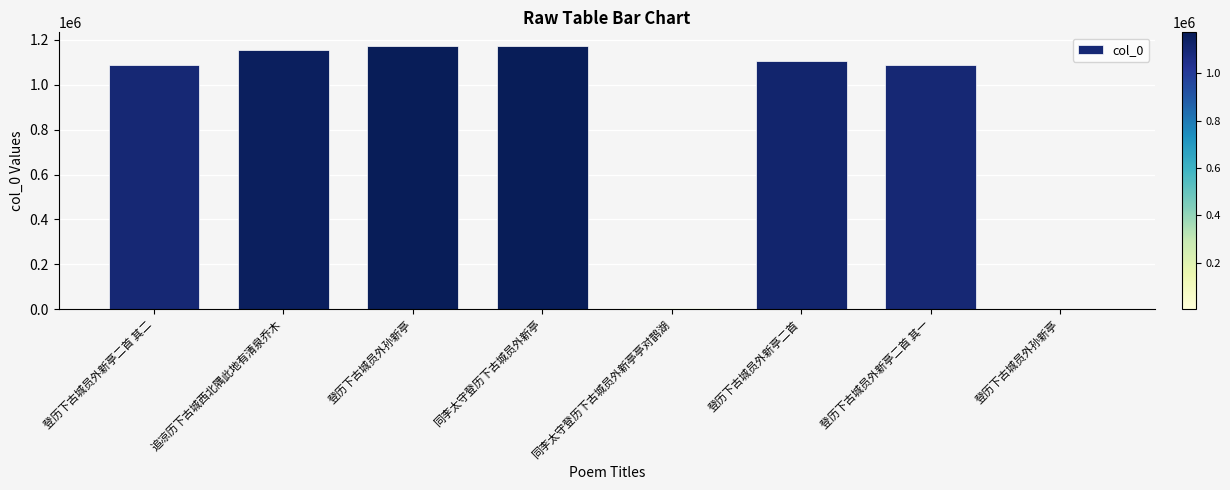

Which label corresponds to the smallest value in the chart?

登历下古城员外孙新亭